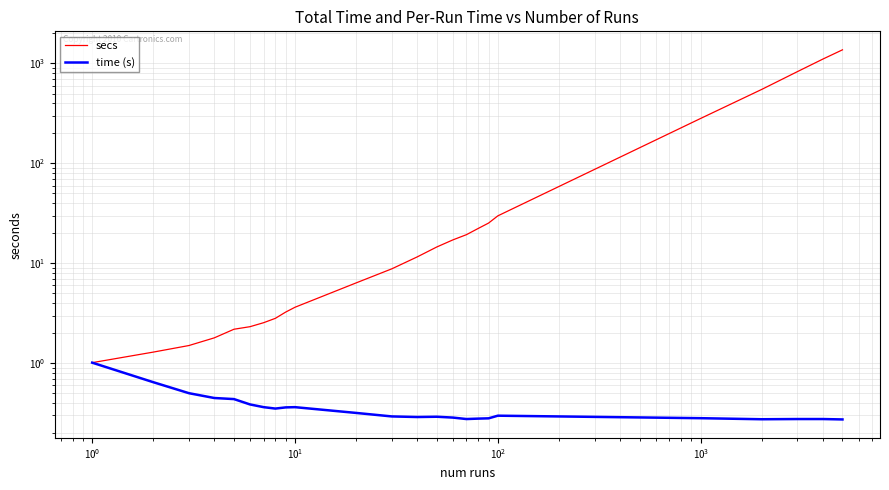

Rank the series by their maximum value, from lowest to highest.

time (s), secs